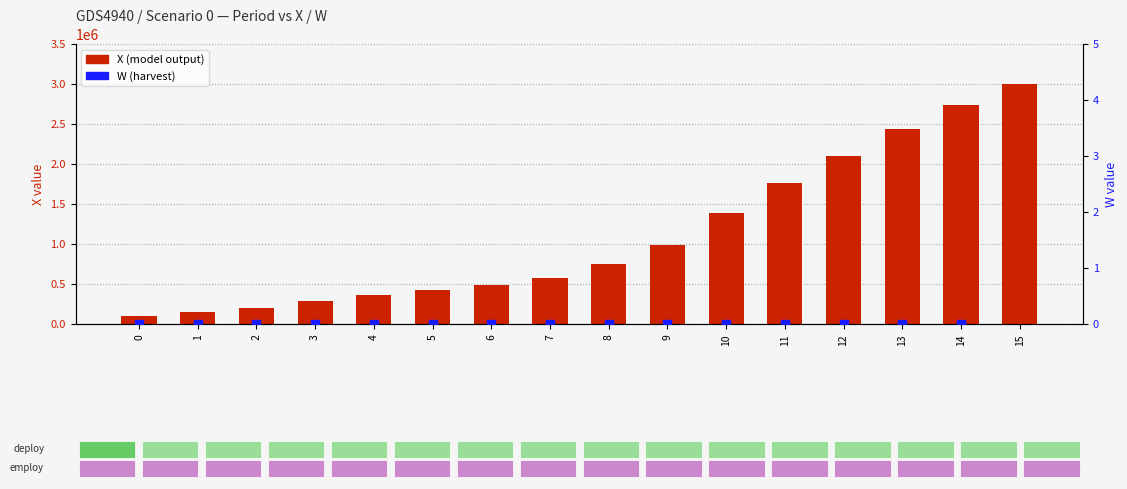

Which series reaches the minimum Y coordinate?

W (harvest)